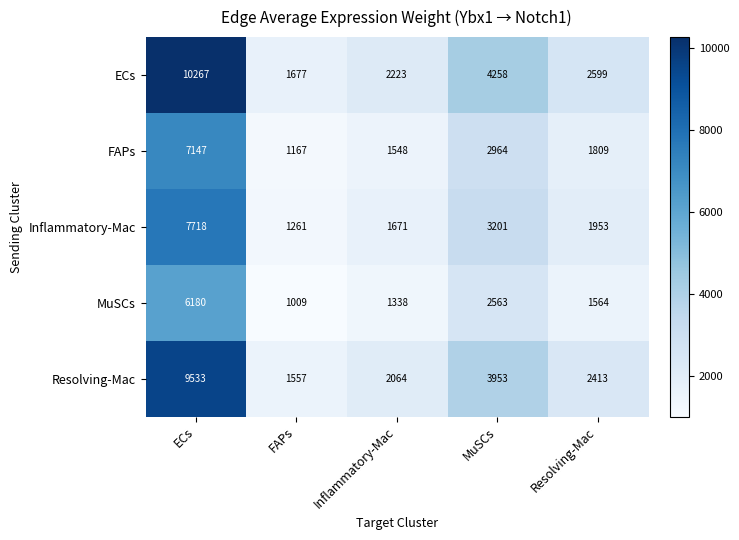

Reading left to right, what are all the values shown in this chart?

ECs: 10267	1677	2223	4258	2599
FAPs: 7147	1167	1548	2964	1809
Inflammatory-Mac: 7718	1261	1671	3201	1953
MuSCs: 6180	1009	1338	2563	1564
Resolving-Mac: 9533	1557	2064	3953	2413